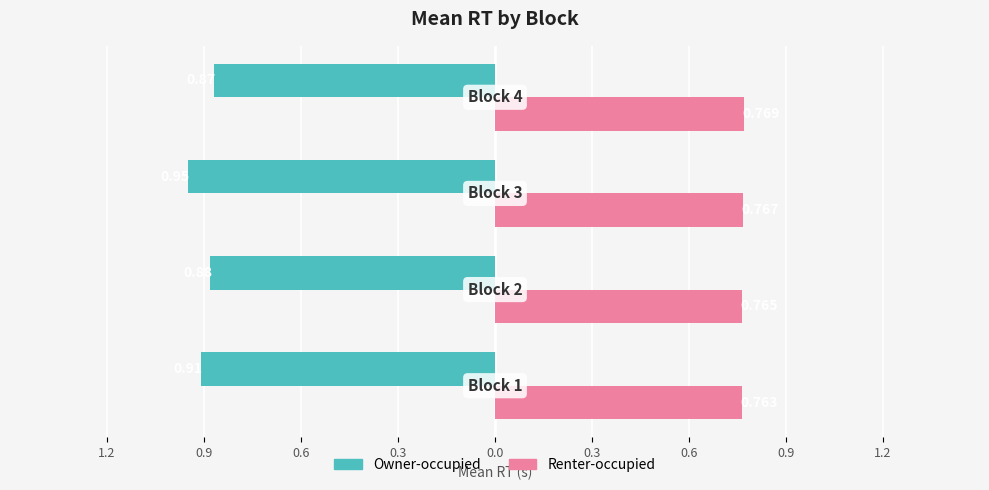

What is the difference between the second highest and minimum values in the Owner-occupied series?

0.1